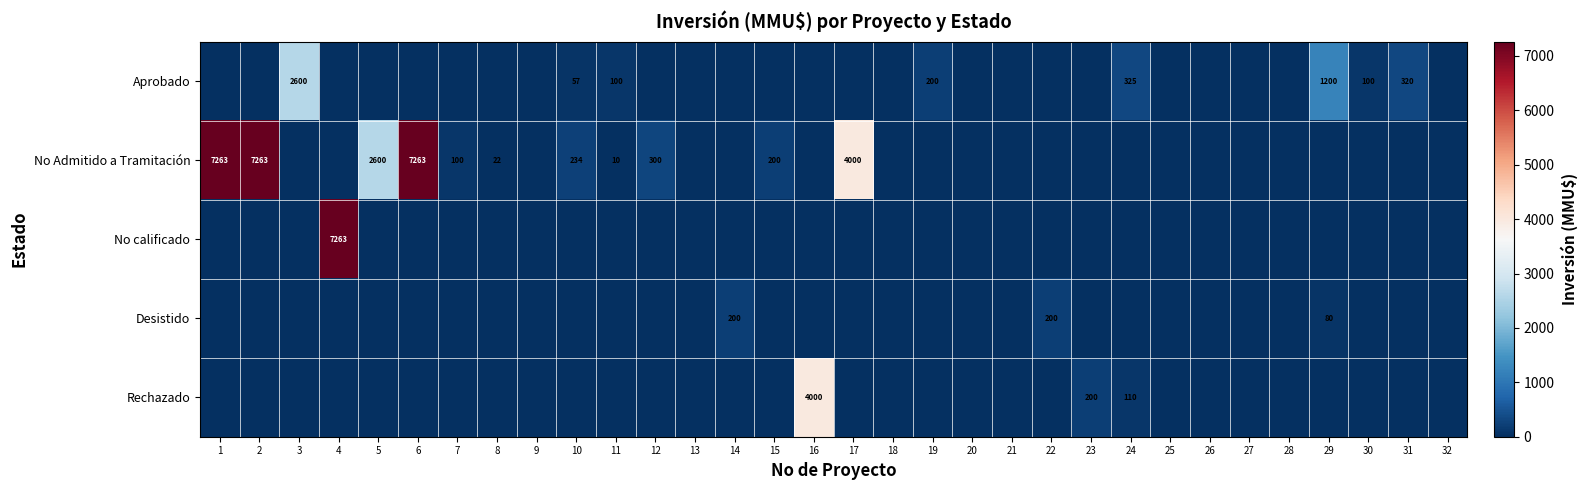

Is it true that Aprobado equals 1200 at 29?

True